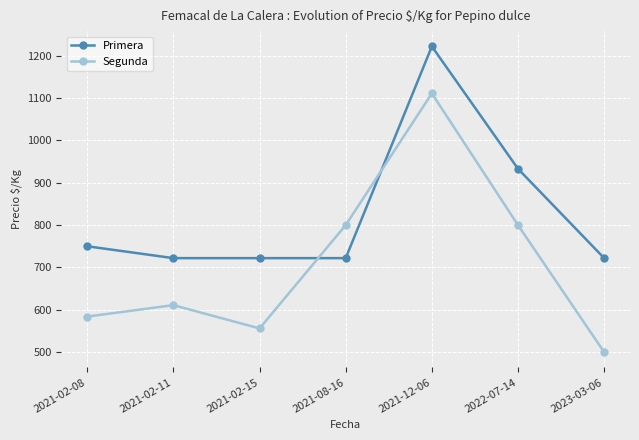

What value does the Segunda series have at 2021-08-16, to the nearest 100?

800